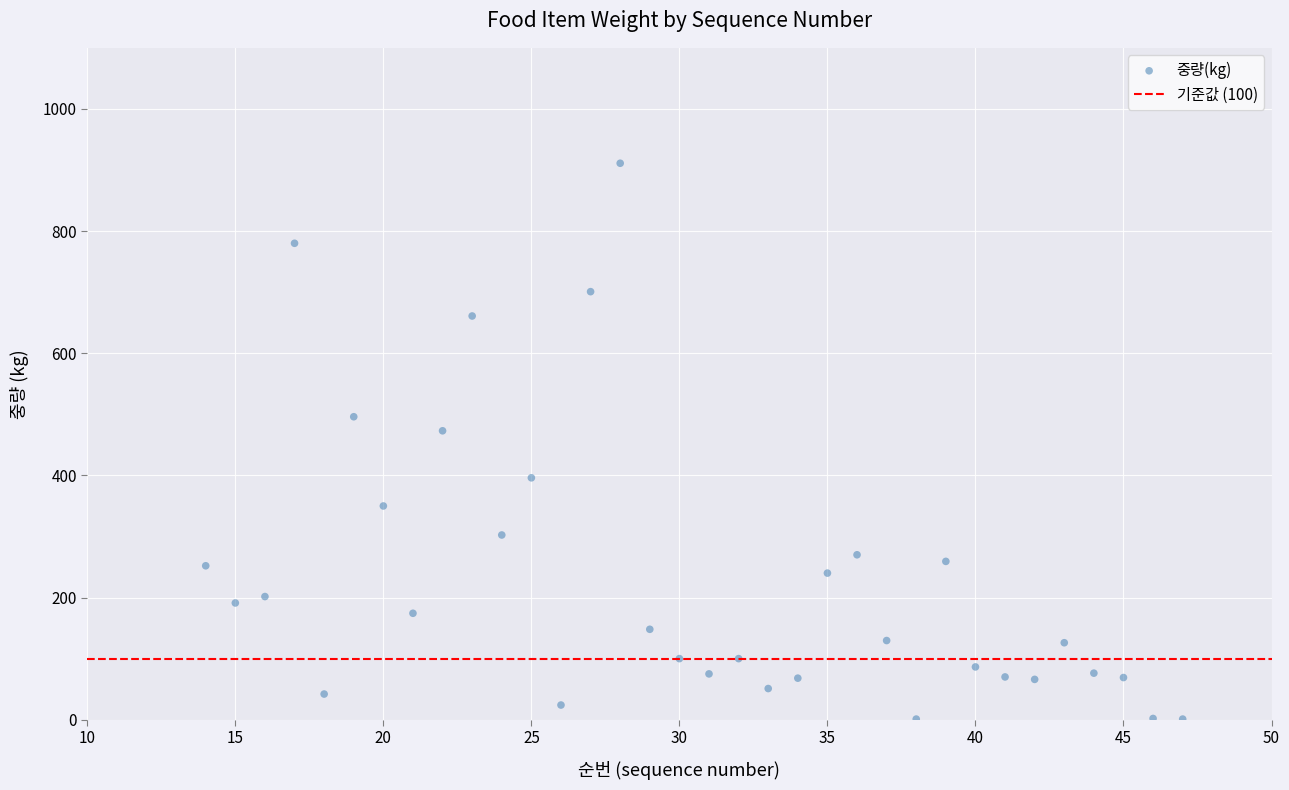

What Y value in the scatter plot is closest to 456?

473.0